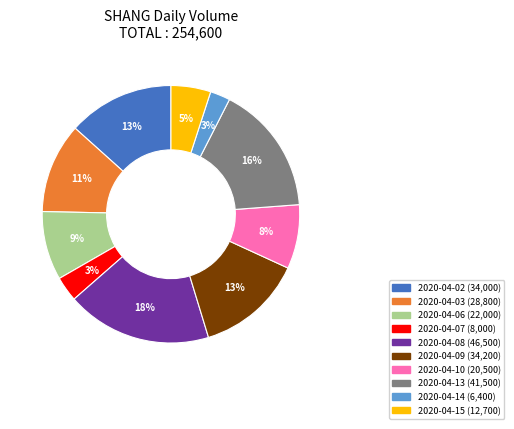

The 2020-04-06 slice represents 1% of the pie. True or false?

False